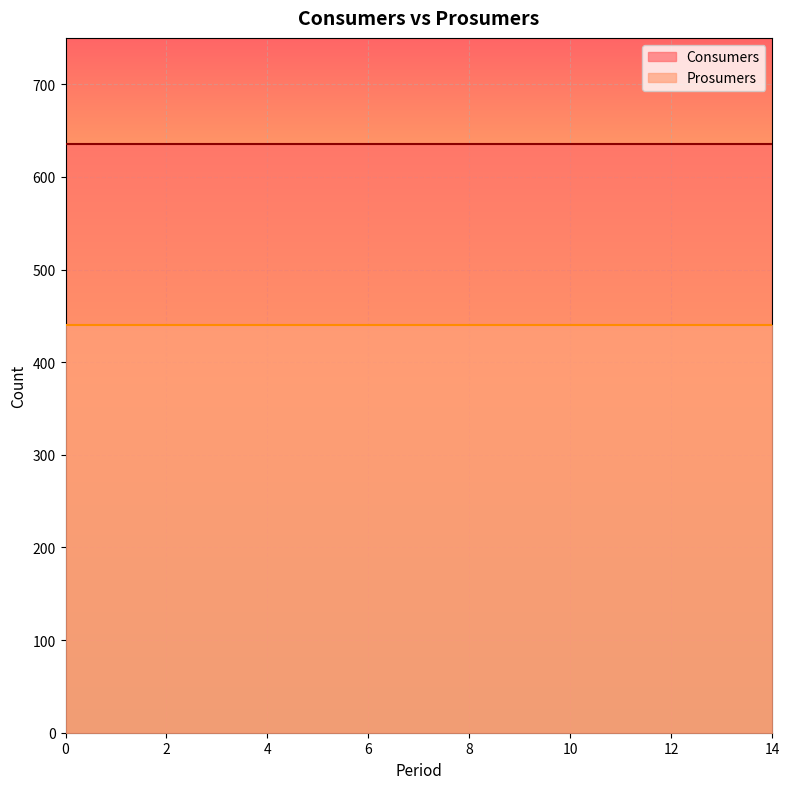

What is the approximate value of Prosumers at 12?

440